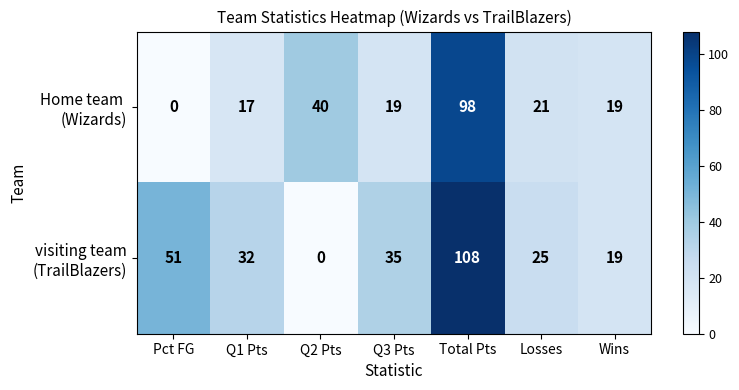

What is the total value across all series at Q3 Pts?

54